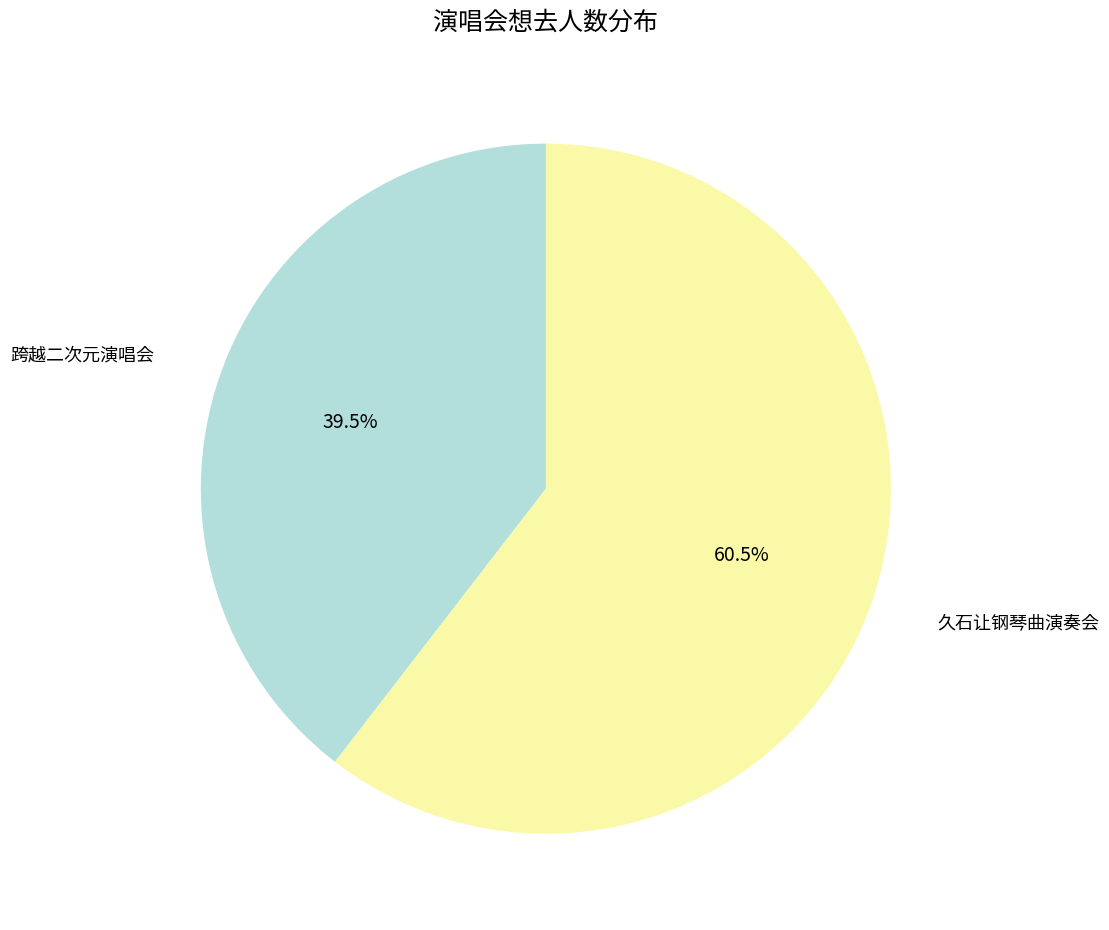

Is there a majority slice in this chart?

Yes